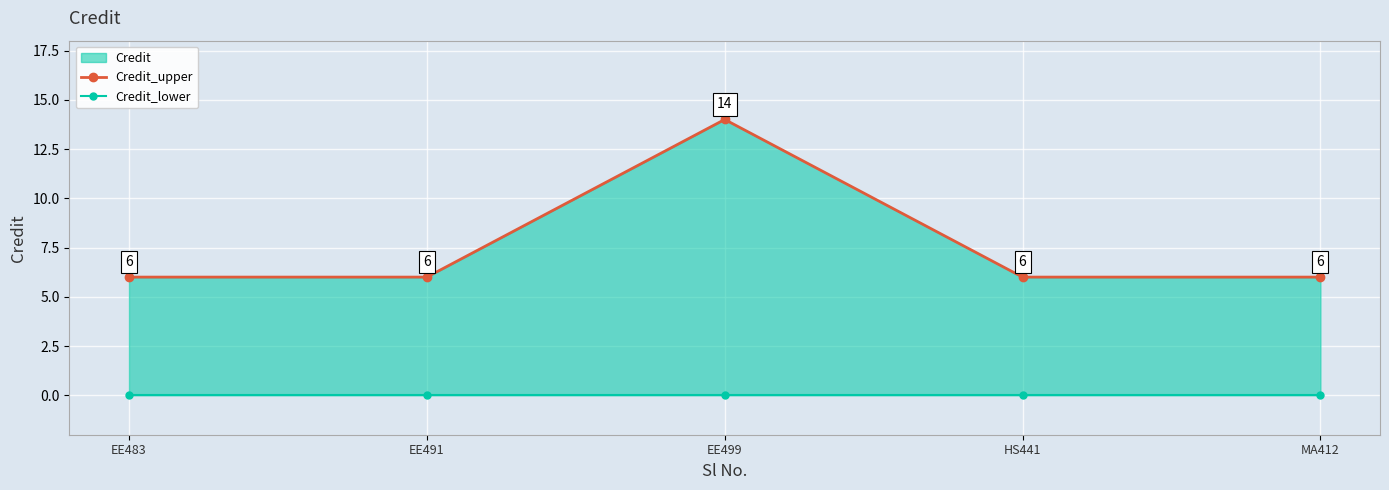

What is the label of the 5th point from the right?

EE483